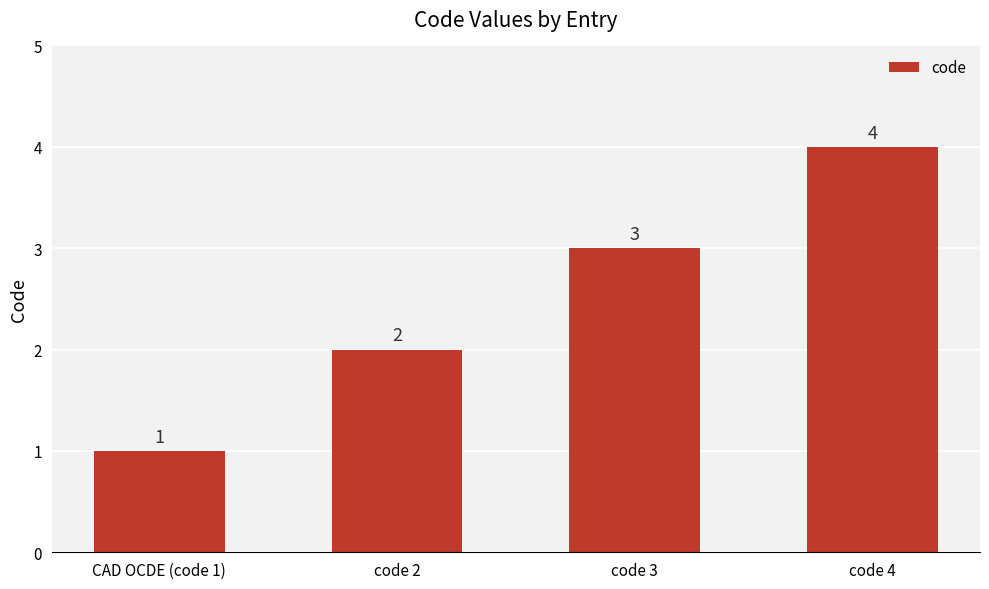

Rank the categories by value from lowest to highest.

CAD OCDE (code 1), code 2, code 3, code 4